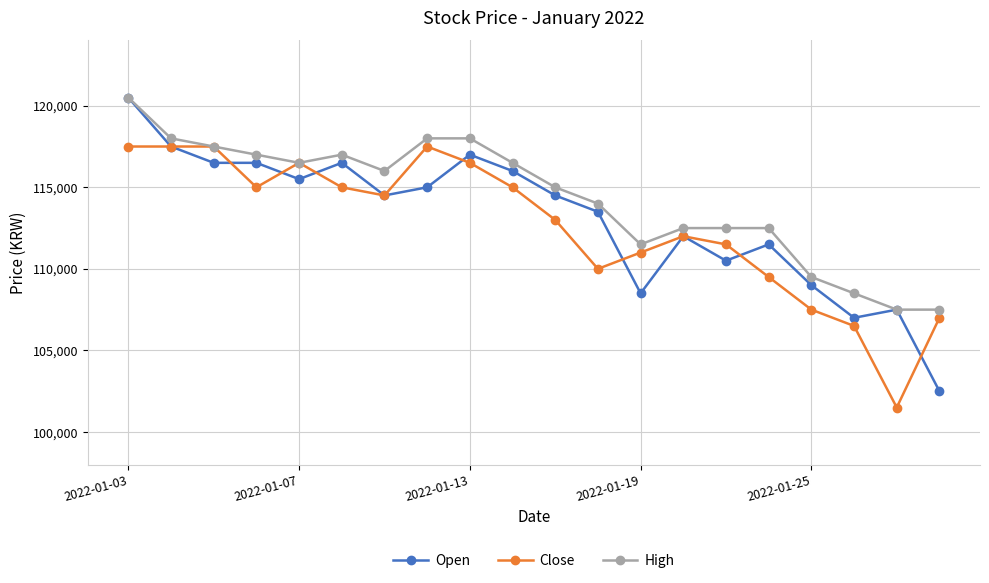

What is the value of the High point at the 7th from the left?

116000